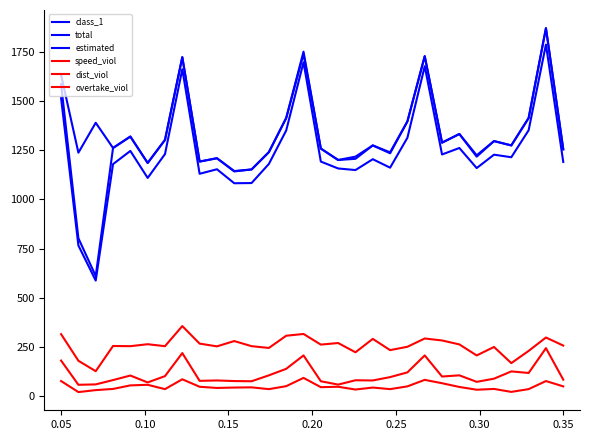

Does the chart have visible grid lines?

No